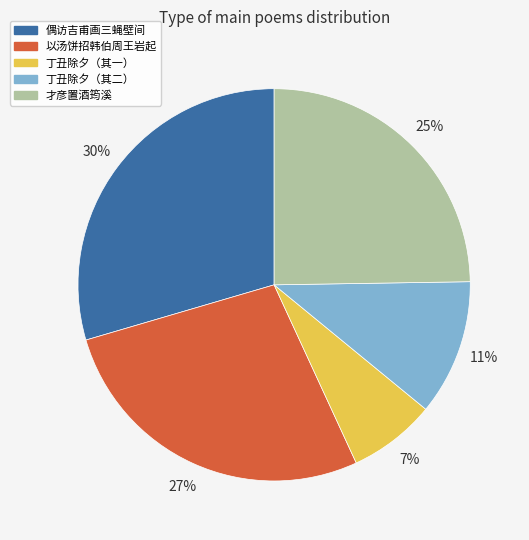

To the nearest percent, what is the average slice percentage?

20%